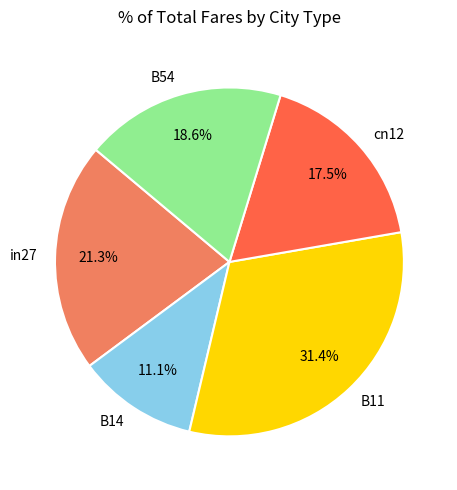

Which category has the smallest portion of the pie?

B14